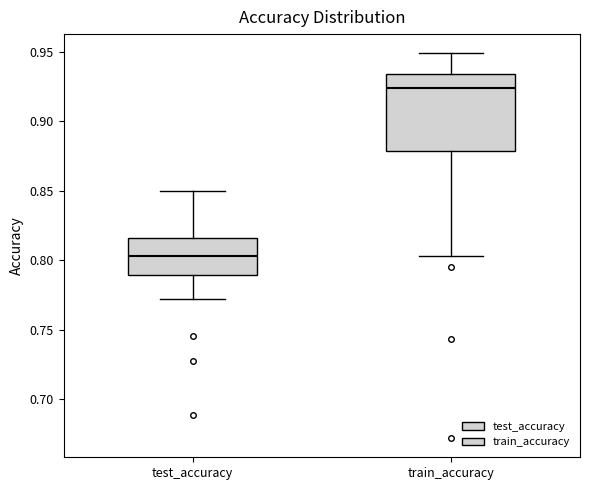

Reading left to right, transcribe this box plot: for each box, give where its median line is, the range the box spans, and where its two whiskers end, as read against the y-axis. The values are not printed on the chart, so give them approximately, as read against the axis.

test_accuracy: median 0.805, box 0.790 to 0.815, whiskers 0.770 to 0.850
train_accuracy: median 0.925, box 0.880 to 0.935, whiskers 0.805 to 0.950